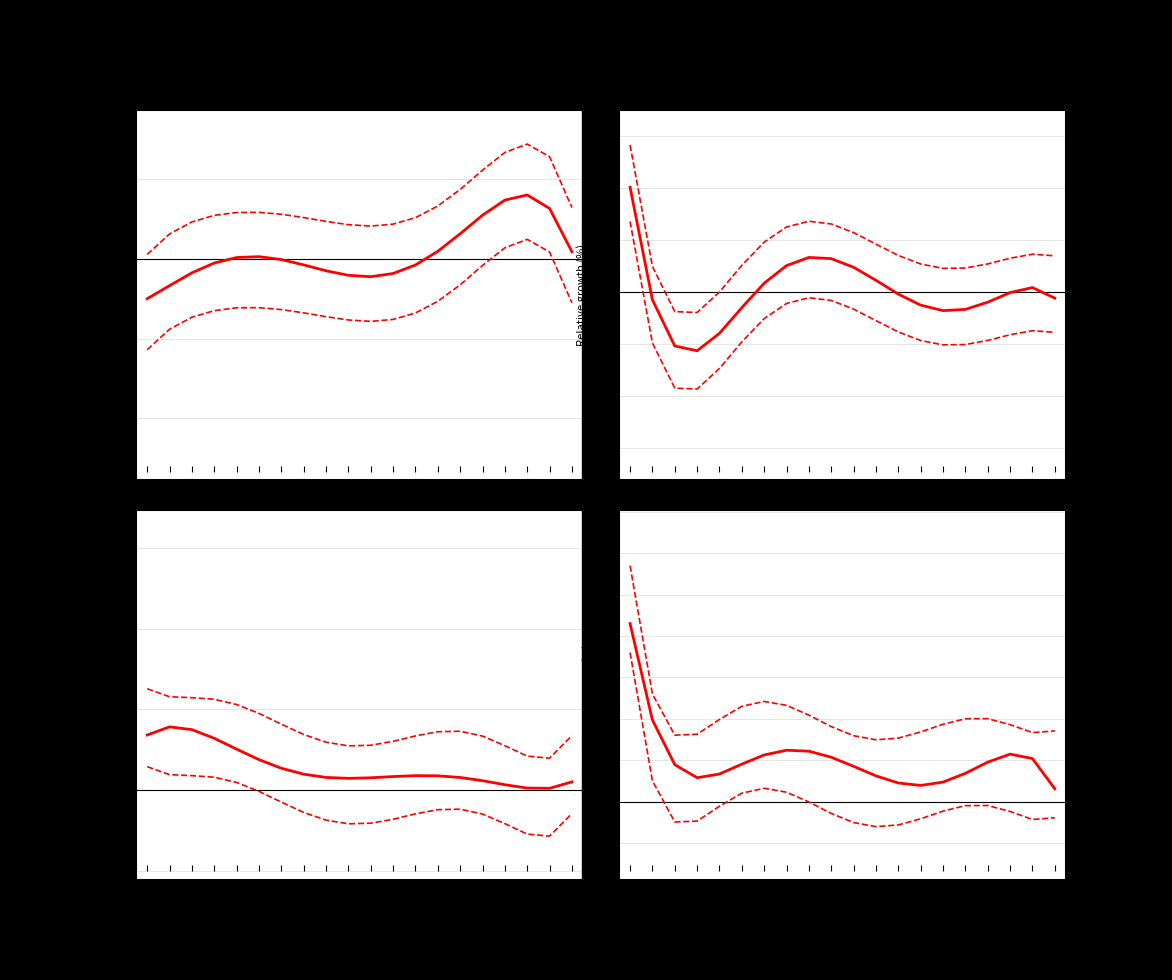

Which series has the widest spread of values?

Upper CI